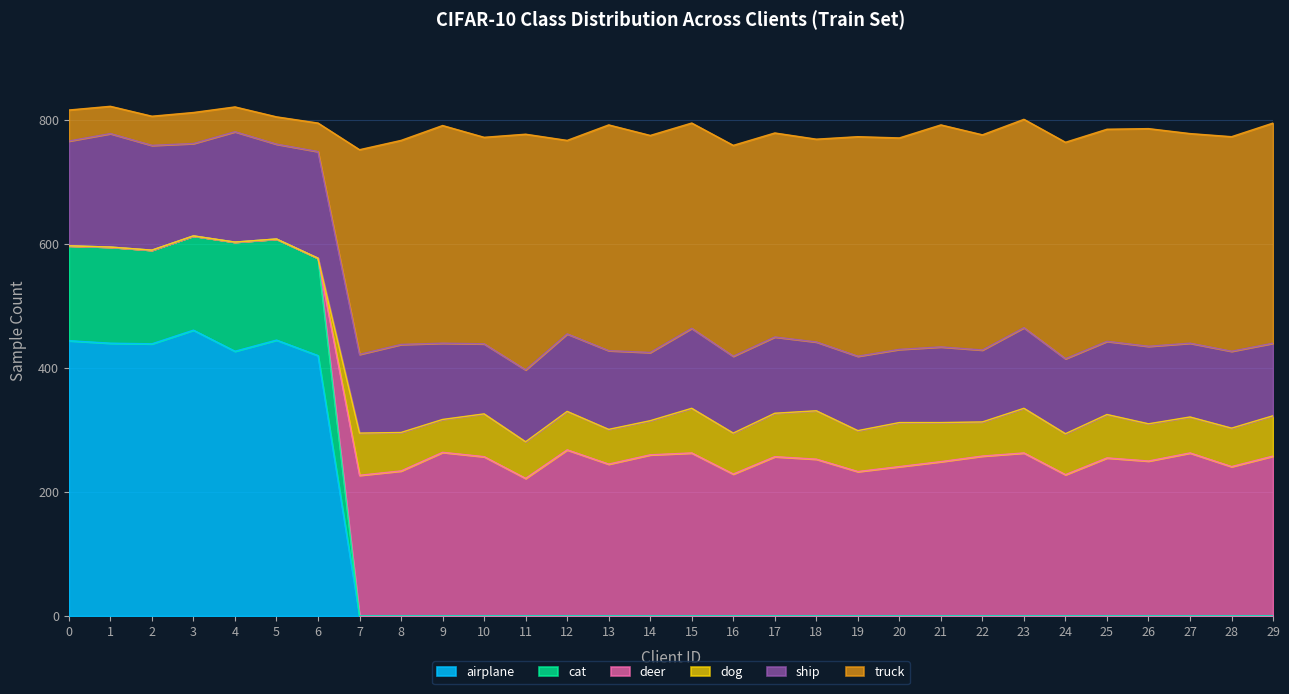

At how many categories does at least one series exceed 83?

30